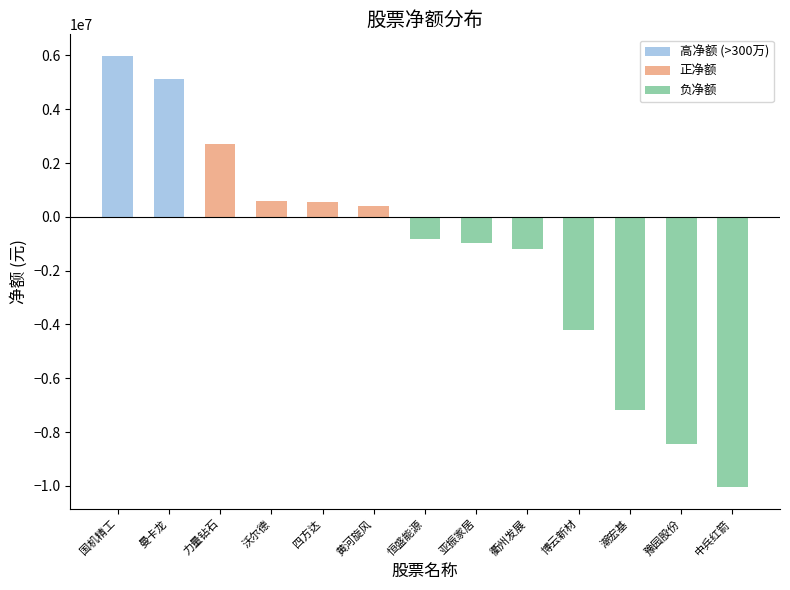

What is the maximum value shown in the chart?

5981275